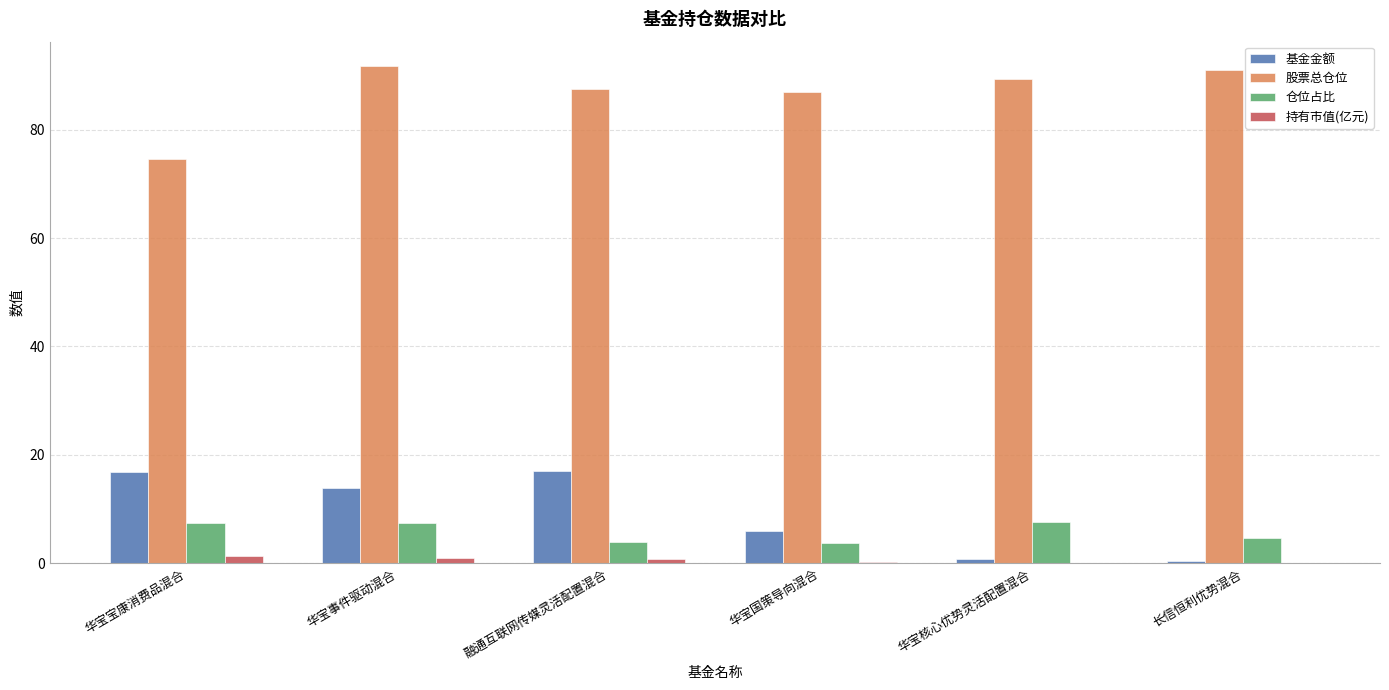

What is the difference between the 股票总仓位 values at 华宝核心优势灵活配置混合 and 融通互联网传媒灵活配置混合?

1.8